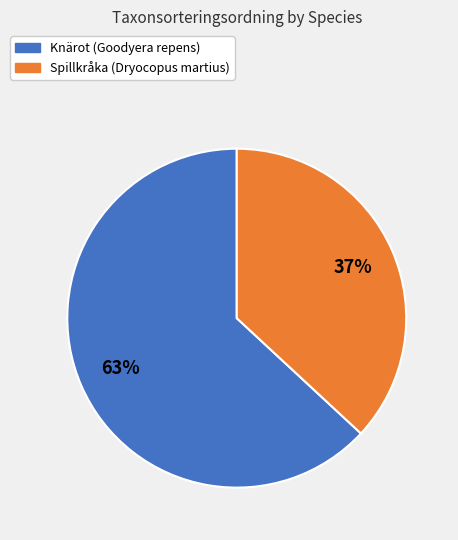

Do Knärot (Goodyera repens) and Spillkråka (Dryocopus martius) together represent more than half of the pie?

Yes